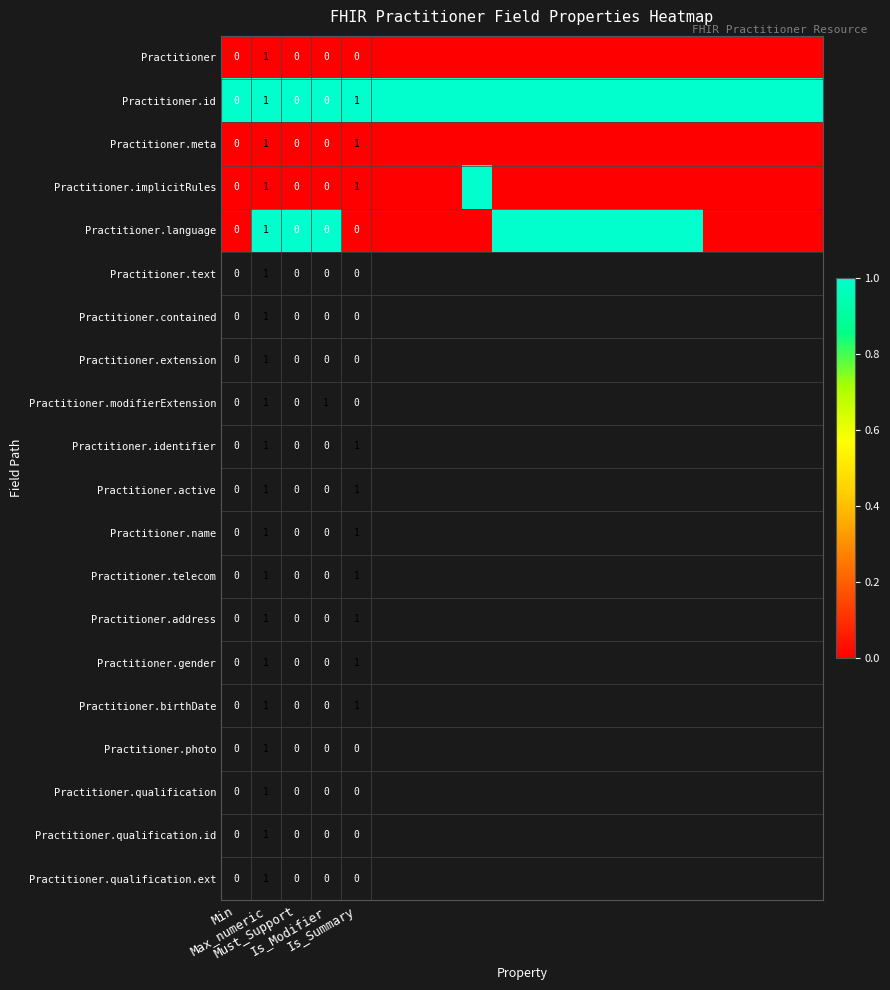

Which series has the largest total across all categories?

Practitioner.id